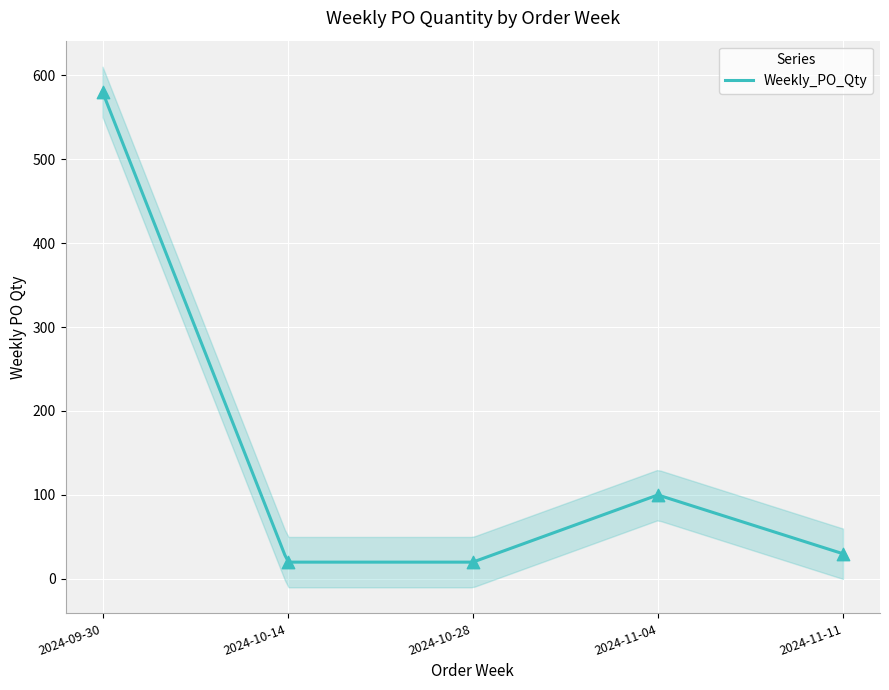

Approximately how many times larger is the value at 2024-09-30 compared to 2024-10-14?

29.0